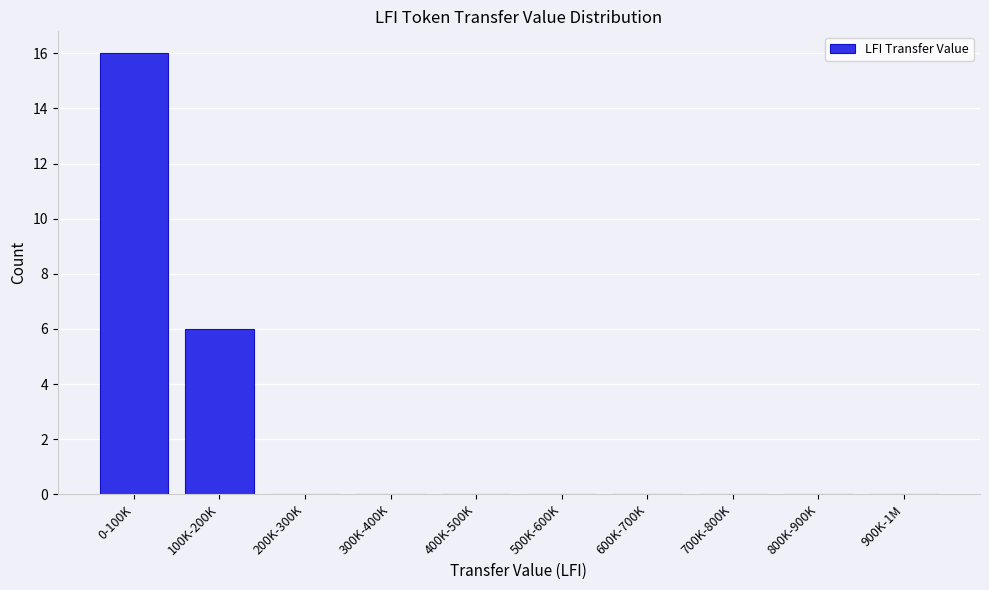

Reading left to right, extract all data points from this chart.

0-100K=16	100K-200K=6	200K-300K=0	300K-400K=0	400K-500K=0	500K-600K=0	600K-700K=0	700K-800K=0	800K-900K=0	900K-1M=0